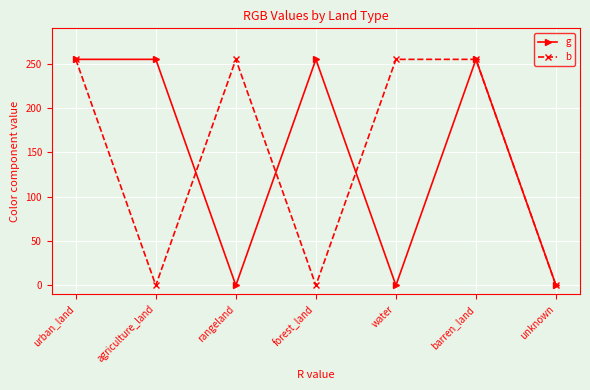

Rank the series at water from highest to lowest value.

b, g